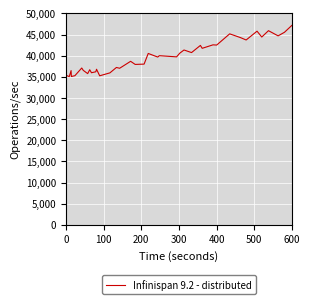

What is the maximum value shown in the chart?

47157.5